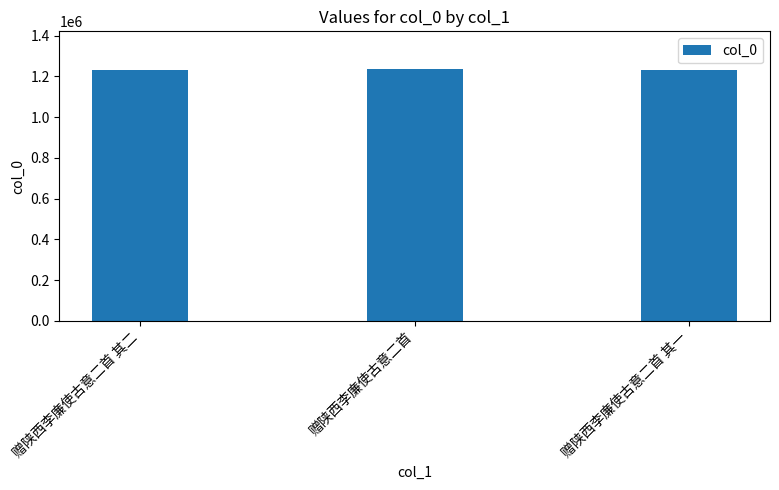

What is the smallest value displayed?

1229936